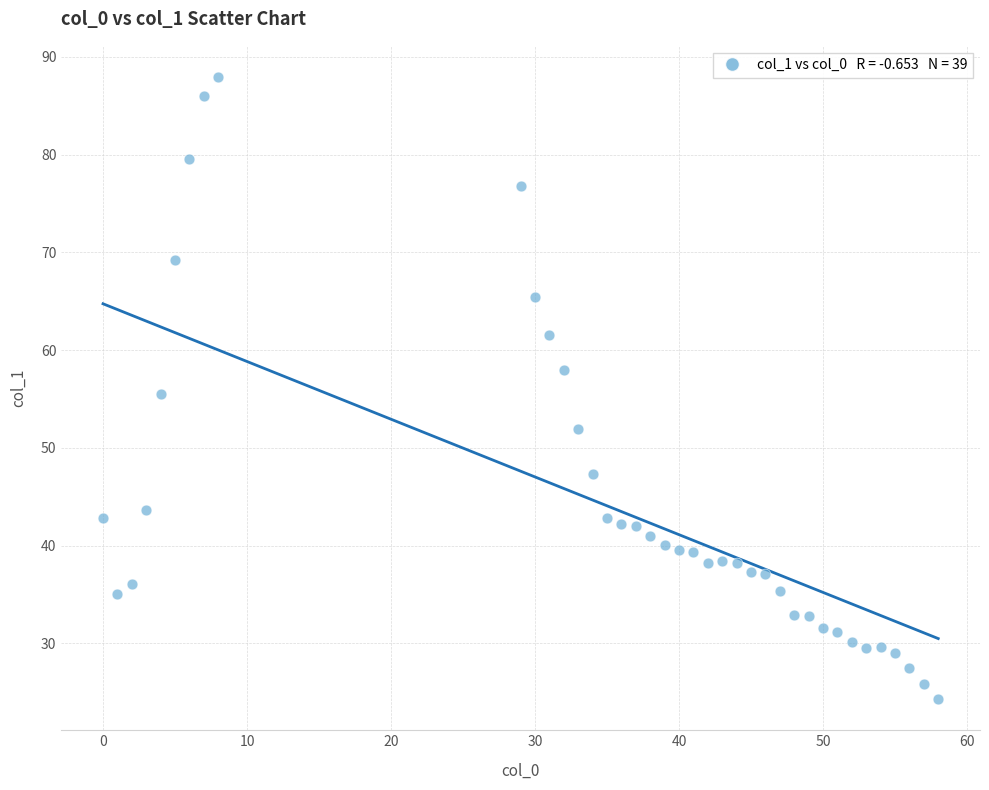

What is the range of X values (max minus min)?

58.0